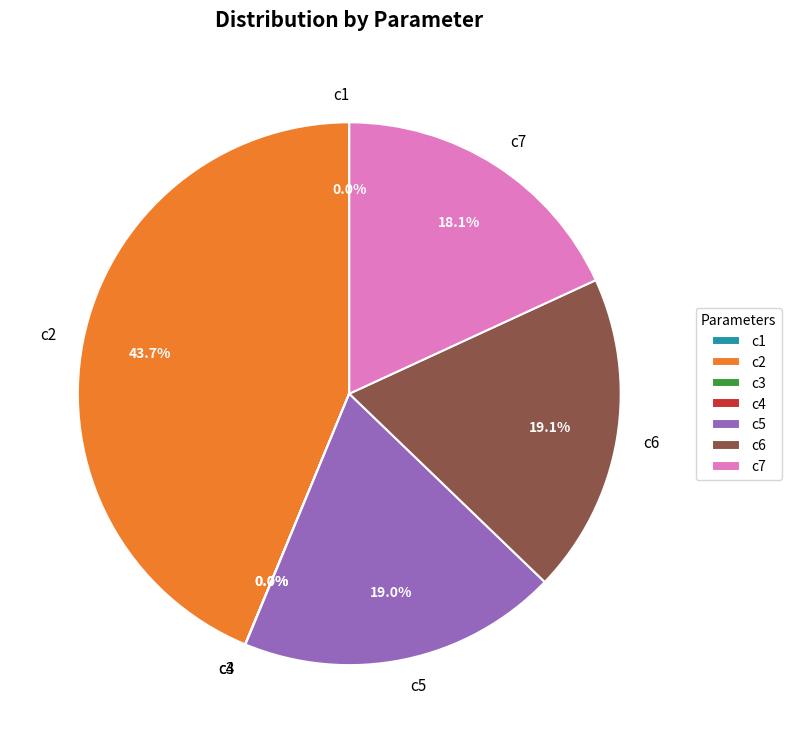

Which category has the biggest portion of the pie?

c2